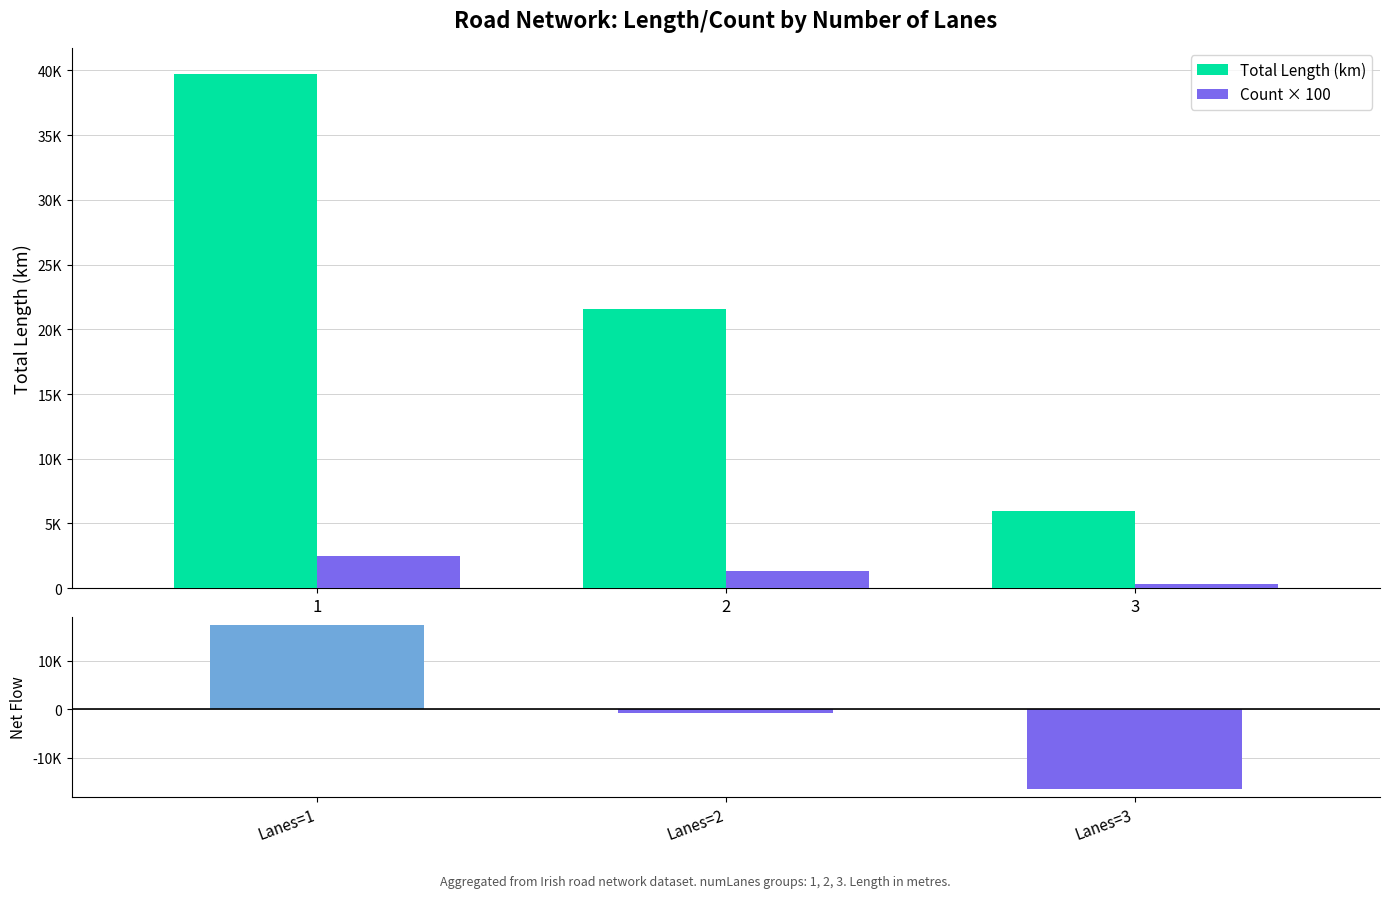

How many categories are shown in the chart?

3